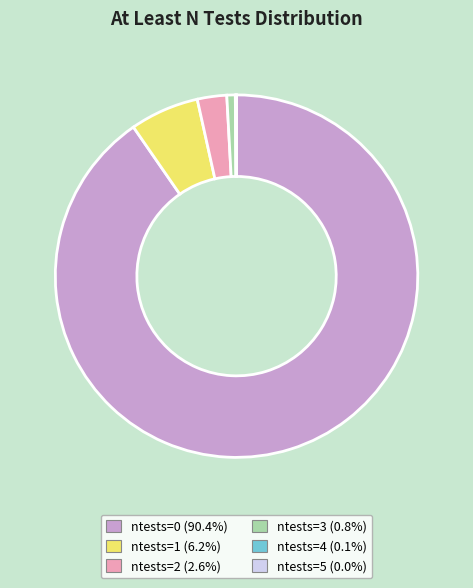

Does any single category account for the majority?

Yes